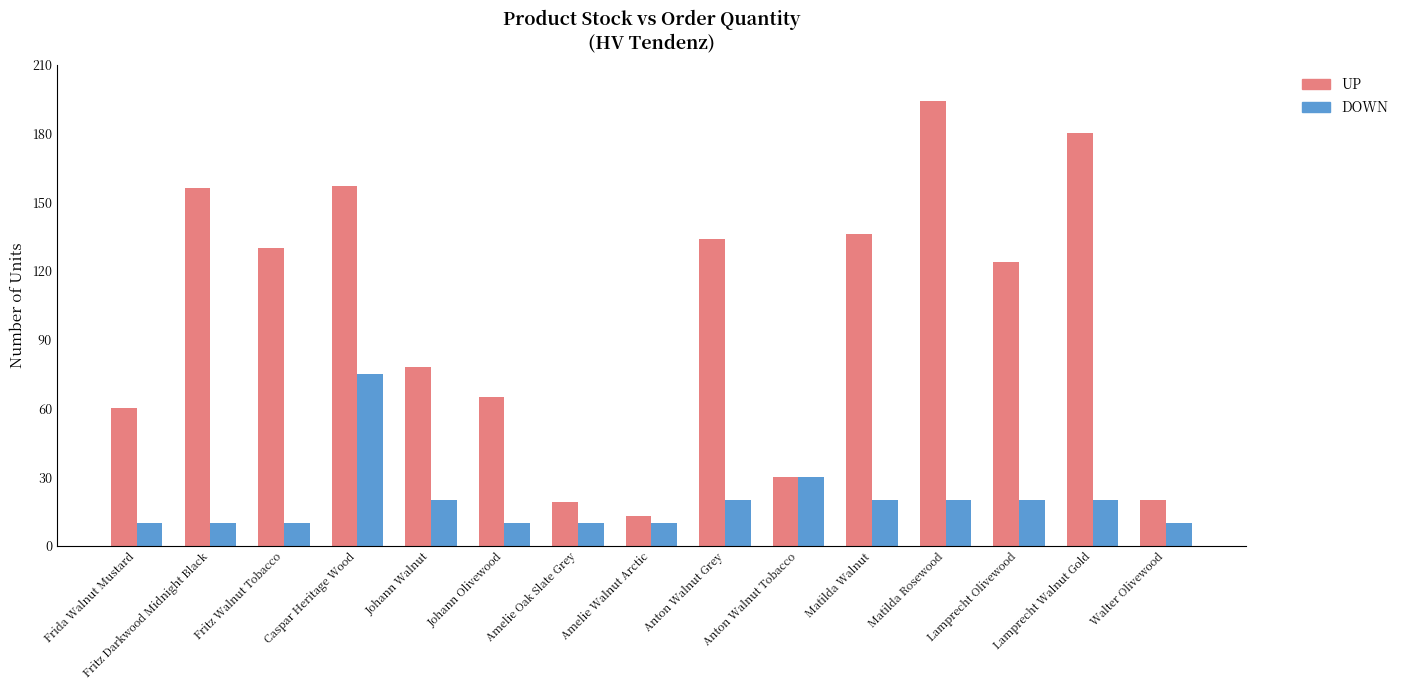

What is the sum of the DOWN values at Anton Walnut Grey and Walter Olivewood?

30